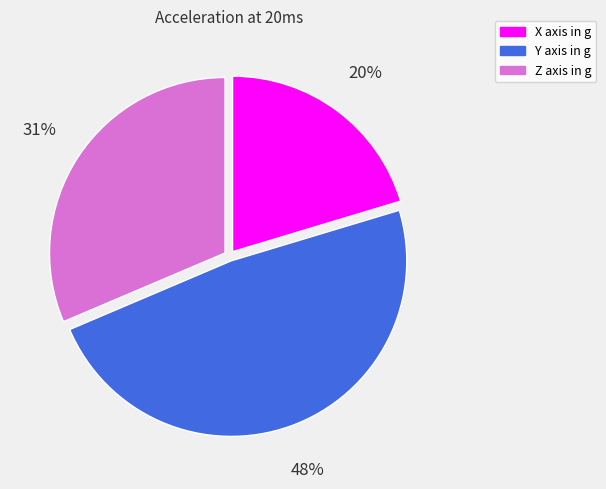

To the nearest percent, what is the average slice percentage?

33%